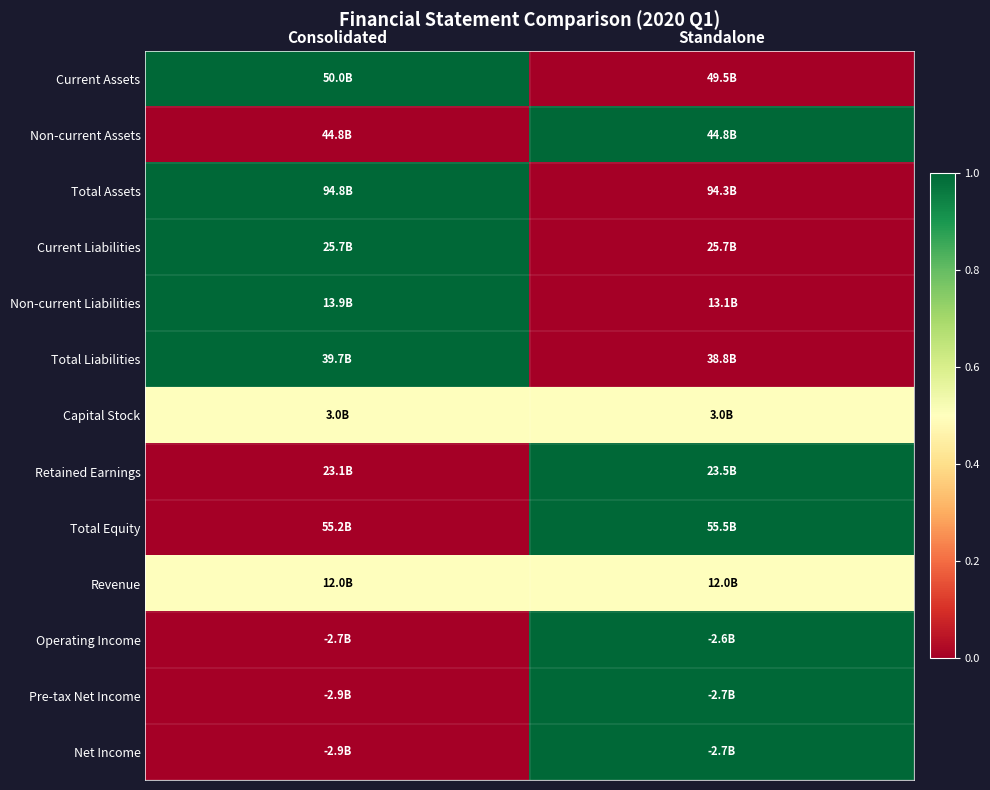

Reading left to right, list all the values displayed in this chart.

Current Assets: Consolidated=1.0	Standalone=0.0
Non-current Assets: Consolidated=0.0	Standalone=1.0
Total Assets: Consolidated=1.0	Standalone=0.0
Current Liabilities: Consolidated=1.0	Standalone=0.0
Non-current Liabilities: Consolidated=1.0	Standalone=0.0
Total Liabilities: Consolidated=1.0	Standalone=0.0
Capital Stock: Consolidated=0.5	Standalone=0.5
Retained Earnings: Consolidated=0.0	Standalone=1.0
Total Equity: Consolidated=0.0	Standalone=1.0
Revenue: Consolidated=0.5	Standalone=0.5
Operating Income: Consolidated=0.0	Standalone=1.0
Pre-tax Net Income: Consolidated=0.0	Standalone=1.0
Net Income: Consolidated=0.0	Standalone=1.0